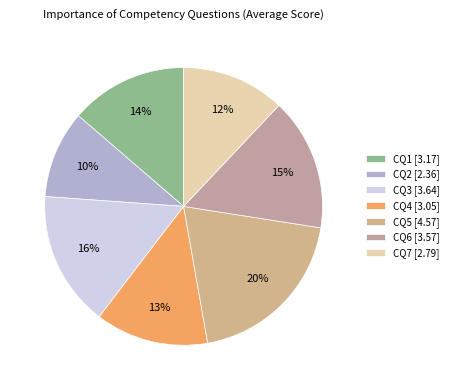

True or false: CQ3 accounts for 16% of the total.

True